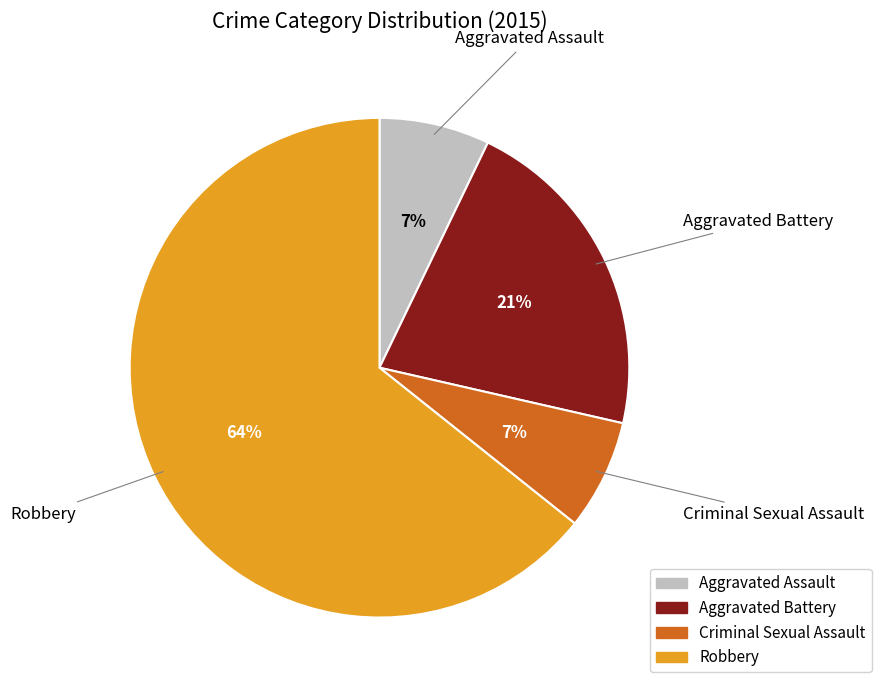

How many slices are in this pie chart?

4